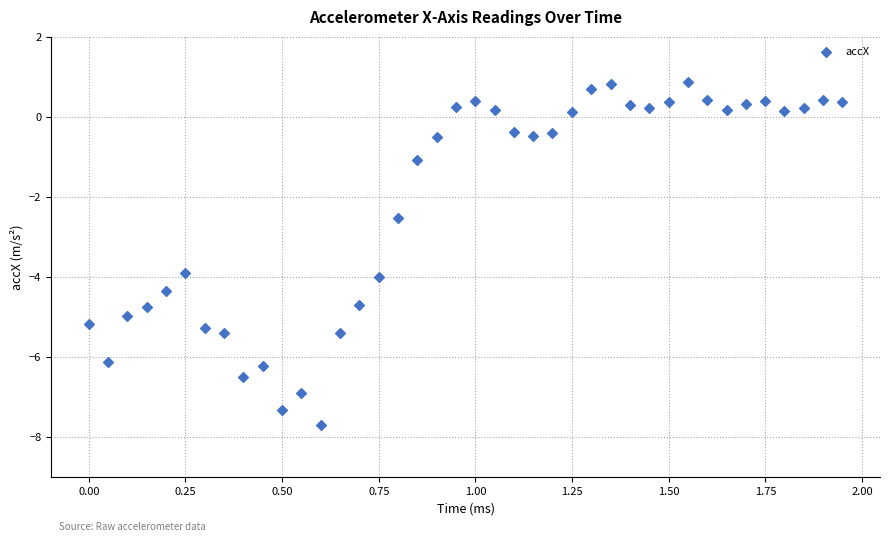

What Y value in the scatter plot is closest to -3?

-2.5